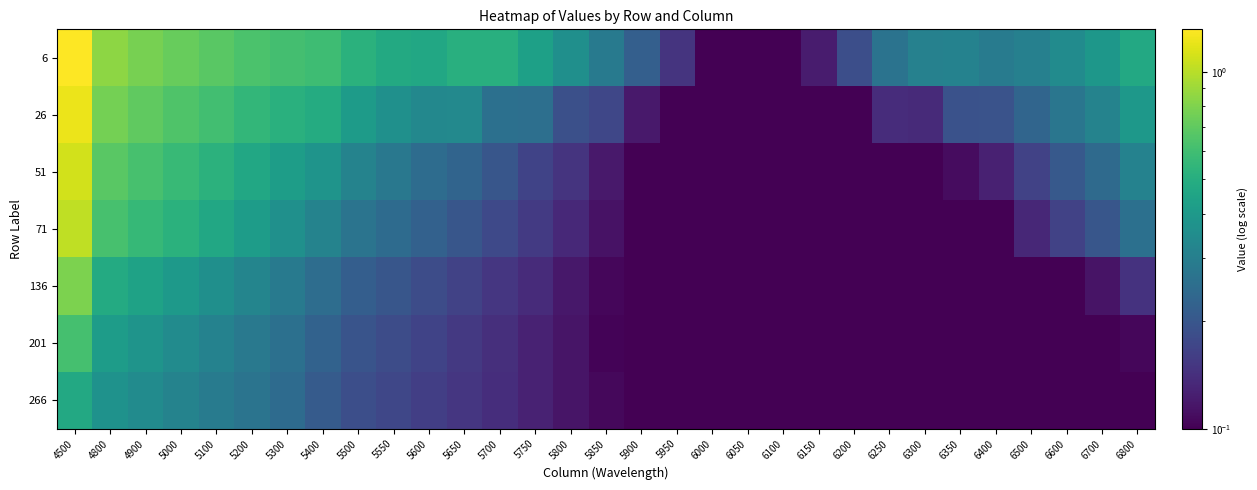

Reading left to right, extract all data points from this chart.

6: 4500=1.3	4800=0.8	4900=0.8	5000=0.7	5100=0.7	5200=0.6	5300=0.6	5400=0.6	5500=0.5	5550=0.5	5600=0.5	5650=0.5	5700=0.5	5750=0.4	5800=0.4	5850=0.3	5900=0.2	5950=0.1	6000=0.1	6050=0.1	6100=0.1	6150=0.1	6200=0.2	6250=0.3	6300=0.3	6350=0.3	6400=0.3	6500=0.3	6600=0.3	6700=0.4	6800=0.5
26: 4500=1.2	4800=0.8	4900=0.7	5000=0.6	5100=0.6	5200=0.6	5300=0.5	5400=0.5	5500=0.4	5550=0.4	5600=0.3	5650=0.3	5700=0.3	5750=0.3	5800=0.2	5850=0.2	5900=0.1	5950=0.1	6000=0.1	6050=0.1	6100=0.1	6150=0.1	6200=0.1	6250=0.1	6300=0.1	6350=0.2	6400=0.2	6500=0.2	6600=0.3	6700=0.3	6800=0.4
51: 4500=1.1	4800=0.7	4900=0.6	5000=0.6	5100=0.5	5200=0.5	5300=0.4	5400=0.4	5500=0.3	5550=0.3	5600=0.2	5650=0.2	5700=0.2	5750=0.2	5800=0.1	5850=0.1	5900=0.1	5950=0.1	6000=0.1	6050=0.1	6100=0.1	6150=0.1	6200=0.1	6250=0.1	6300=0.1	6350=0.1	6400=0.1	6500=0.2	6600=0.2	6700=0.2	6800=0.3
71: 4500=1.0	4800=0.6	4900=0.6	5000=0.5	5100=0.5	5200=0.4	5300=0.4	5400=0.3	5500=0.3	5550=0.2	5600=0.2	5650=0.2	5700=0.2	5750=0.2	5800=0.1	5850=0.1	5900=0.1	5950=0.1	6000=0.1	6050=0.1	6100=0.1	6150=0.1	6200=0.1	6250=0.1	6300=0.1	6350=0.1	6400=0.1	6500=0.1	6600=0.2	6700=0.2	6800=0.3
136: 4500=0.8	4800=0.5	4900=0.4	5000=0.4	5100=0.4	5200=0.3	5300=0.3	5400=0.3	5500=0.2	5550=0.2	5600=0.2	5650=0.2	5700=0.1	5750=0.1	5800=0.1	5850=0.1	5900=0.1	5950=0.1	6000=0.1	6050=0.1	6100=0.1	6150=0.1	6200=0.1	6250=0.1	6300=0.1	6350=0.1	6400=0.1	6500=0.1	6600=0.1	6700=0.1	6800=0.1
201: 4500=0.6	4800=0.4	4900=0.4	5000=0.3	5100=0.3	5200=0.3	5300=0.3	5400=0.2	5500=0.2	5550=0.2	5600=0.2	5650=0.2	5700=0.1	5750=0.1	5800=0.1	5850=0.1	5900=0.1	5950=0.1	6000=0.1	6050=0.1	6100=0.1	6150=0.1	6200=0.1	6250=0.1	6300=0.1	6350=0.1	6400=0.1	6500=0.1	6600=0.1	6700=0.1	6800=0.1
266: 4500=0.5	4800=0.4	4900=0.3	5000=0.3	5100=0.3	5200=0.3	5300=0.2	5400=0.2	5500=0.2	5550=0.2	5600=0.2	5650=0.2	5700=0.1	5750=0.1	5800=0.1	5850=0.1	5900=0.1	5950=0.1	6000=0.1	6050=0.1	6100=0.1	6150=0.1	6200=0.1	6250=0.1	6300=0.1	6350=0.1	6400=0.1	6500=0.1	6600=0.1	6700=0.1	6800=0.1